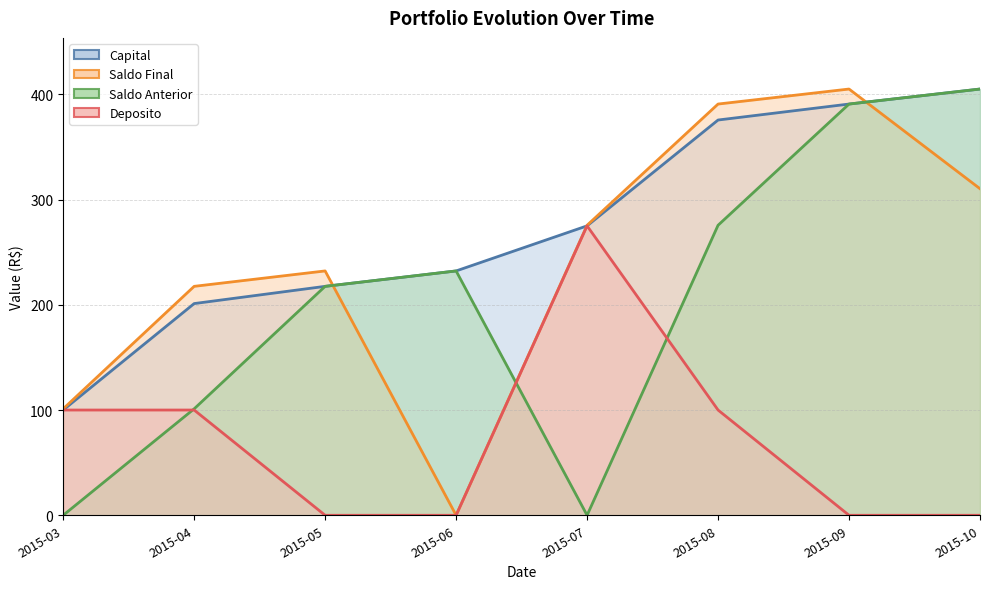

What is the difference between the Saldo Anterior values at 2015-03 and 2015-06?

232.2